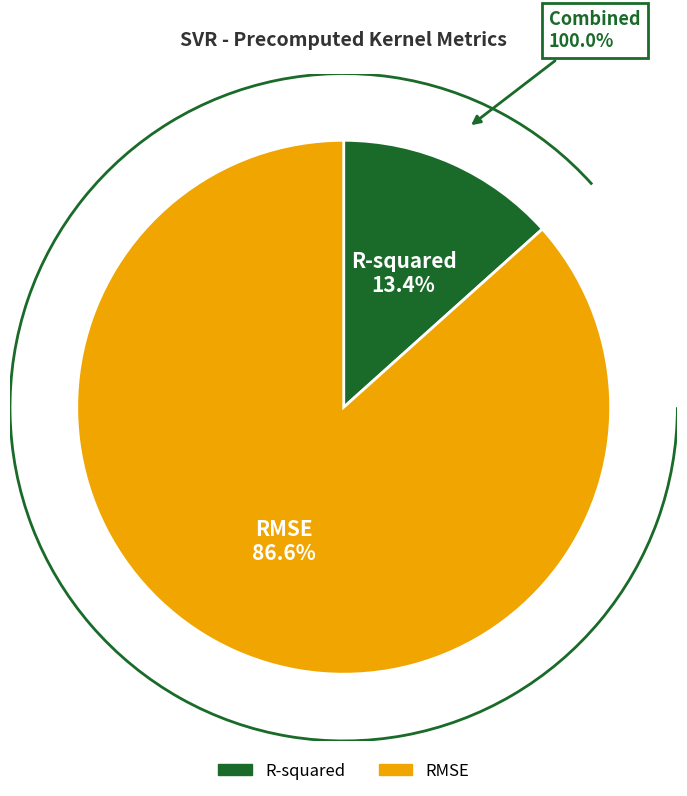

What is the smallest slice in the pie chart?

R-squared